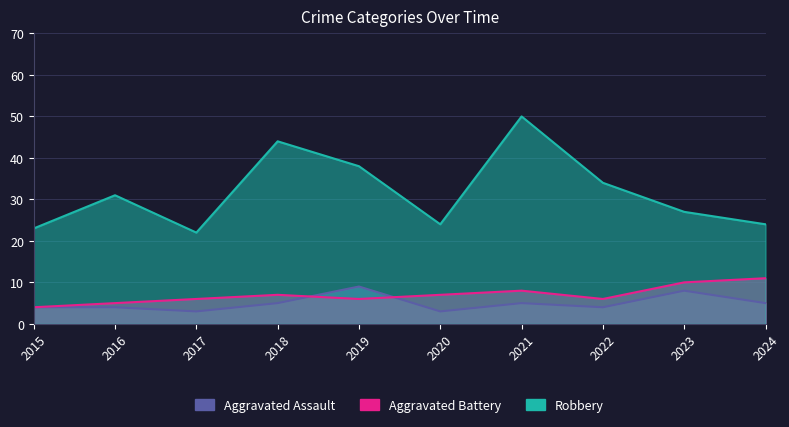

Between 2016 and 2019, which is larger?

2019